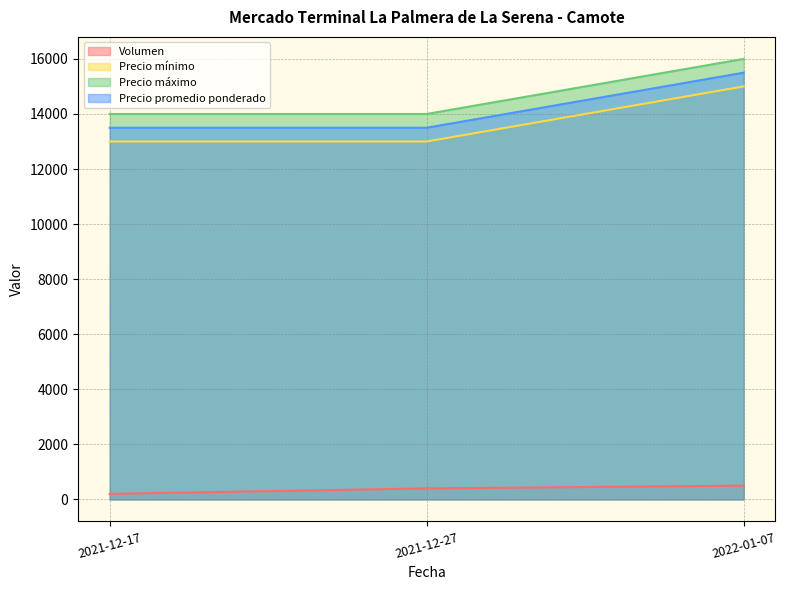

Rank the series by their maximum value, from highest to lowest.

Precio máximo, Precio promedio ponderado, Precio mínimo, Volumen